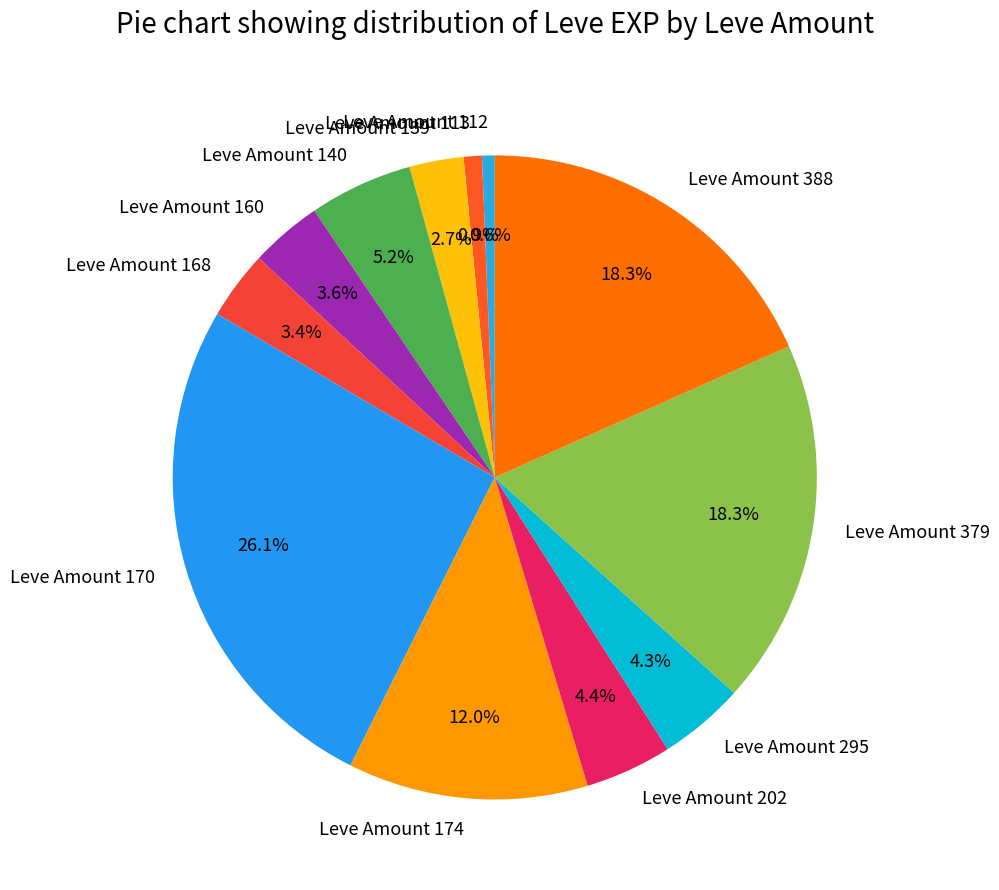

Do Leve Amount 170 and Leve Amount 113 together represent more than half of the pie?

No